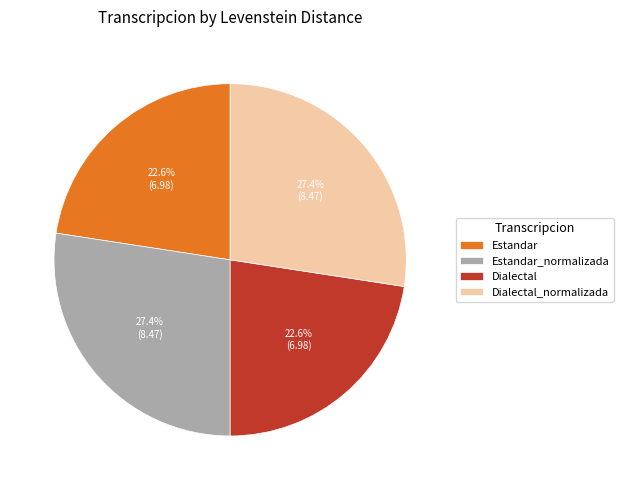

To the nearest percent, what portion does Dialectal represent?

23%